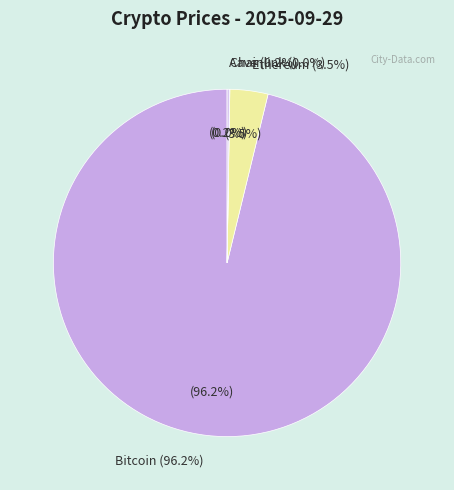

What is the total percentage of Aave and Bitcoin?

96.4%